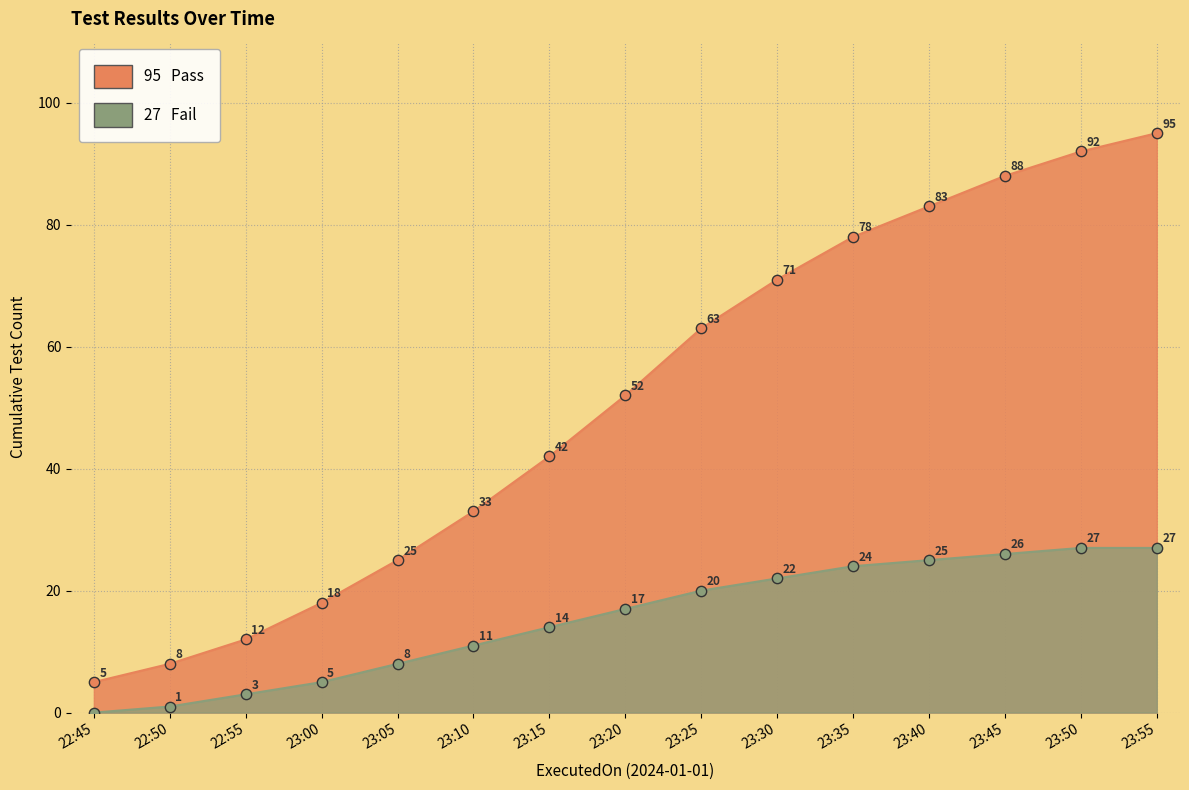

At how many categories does at least one series exceed 75?

5